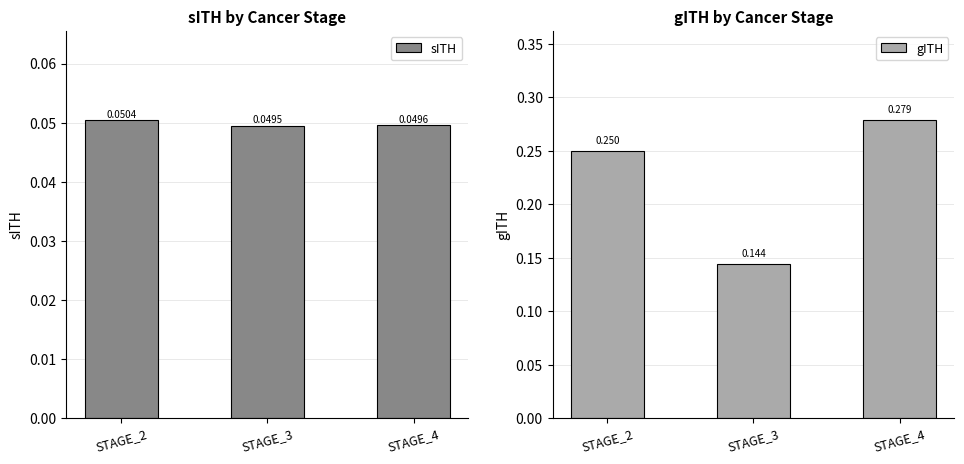

Rank the series by their maximum value, from lowest to highest.

sITH, gITH